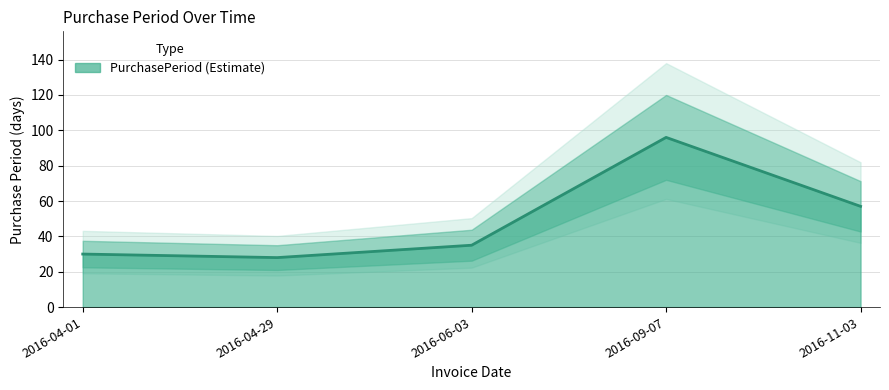

What is the value of the 1st point from the left?

30